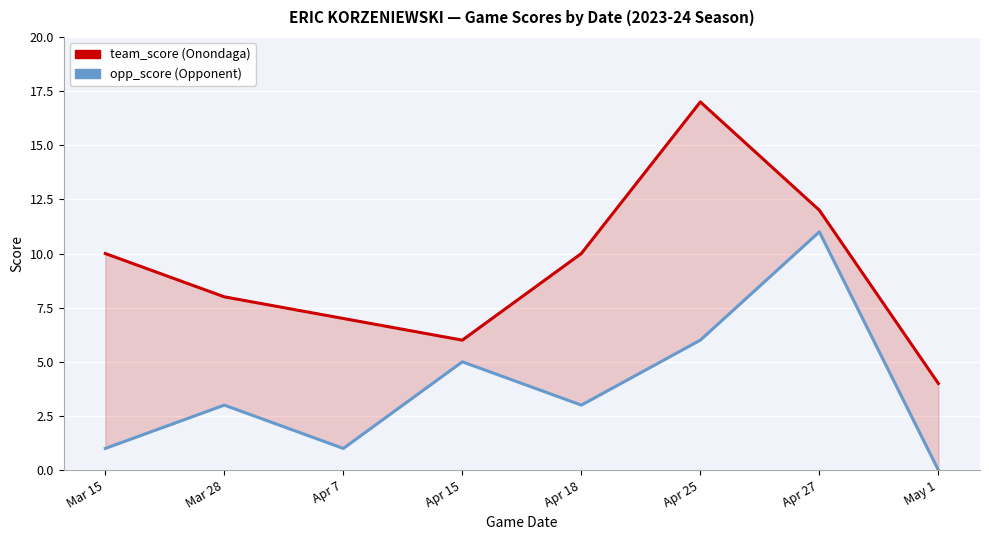

At which category does the chart reach its peak across all series?

Apr 25